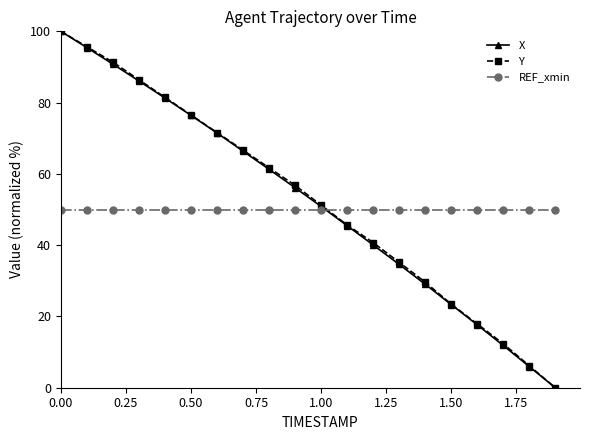

What is the value of the X point at the 11th from the left?

50.9